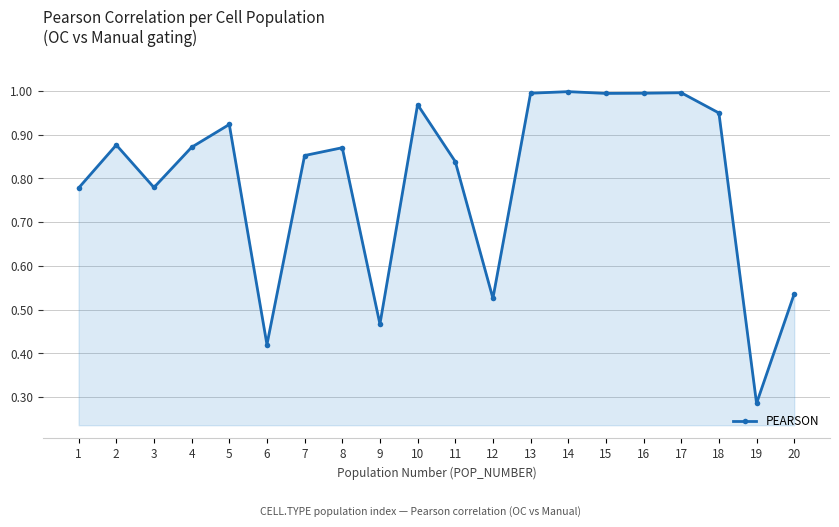

How many series are shown in this chart?

1